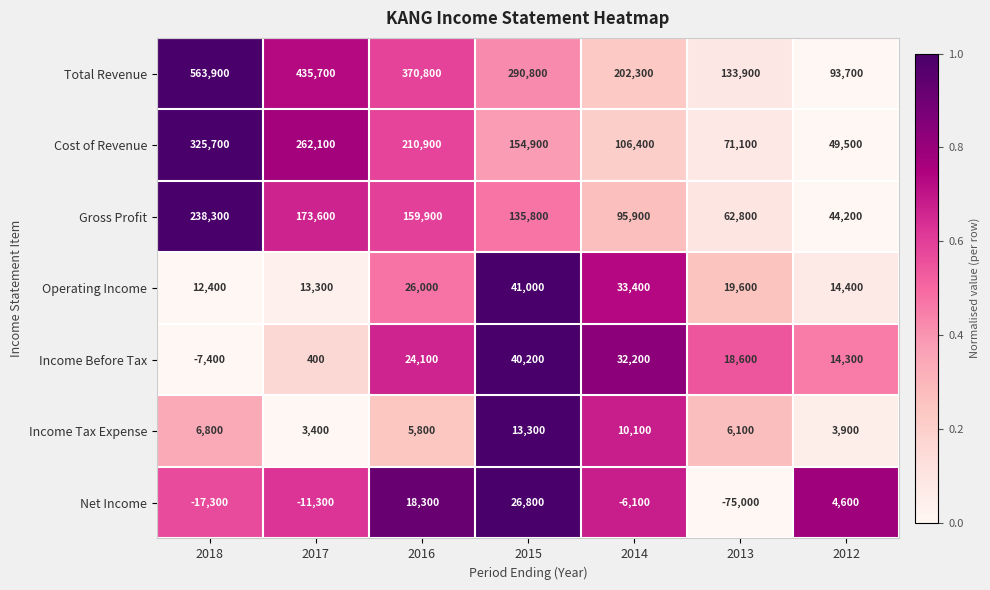

How many values in the Net Income series exceed -6100?

3